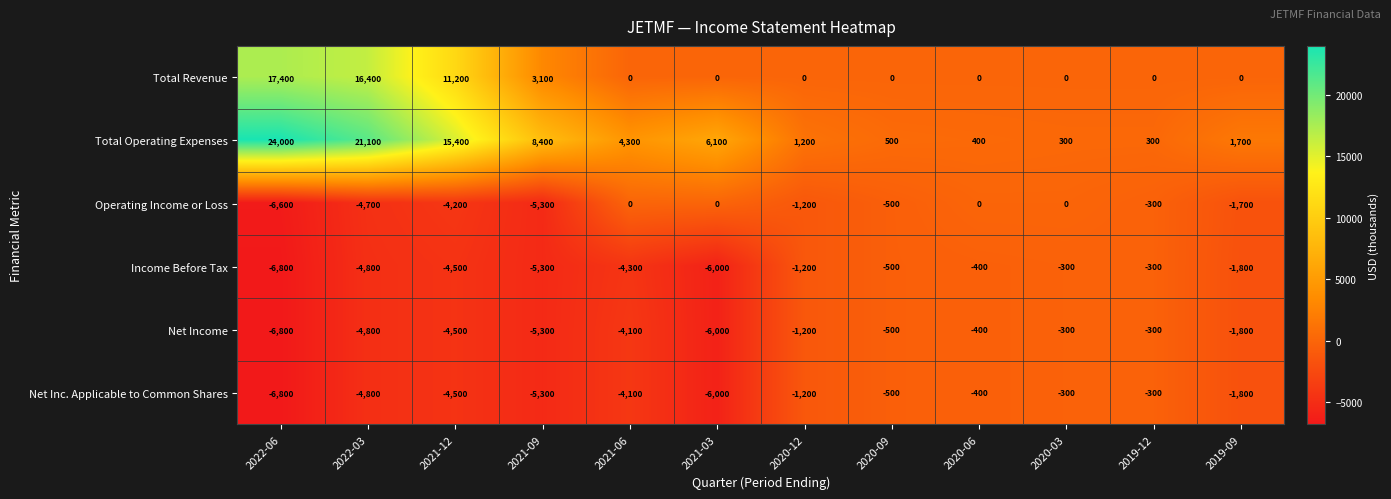

Between 2022-06 and 2021-06, which series saw the biggest shift?

Total Operating Expenses